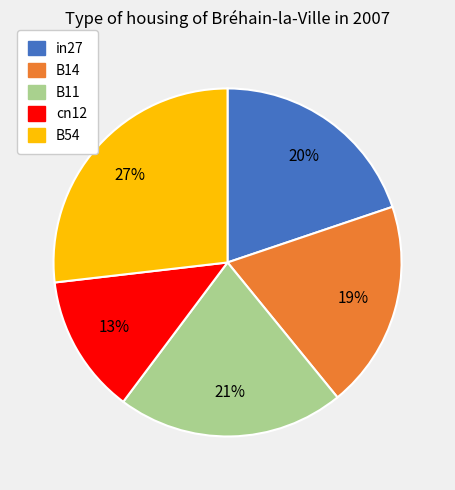

True or false: B54 accounts for 27% of the total.

True